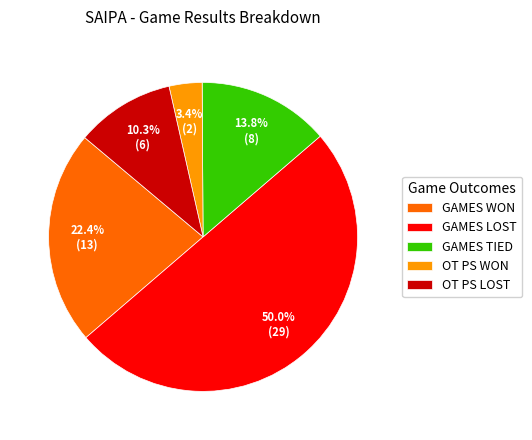

Rank the categories by value from lowest to highest.

OT PS WON, OT PS LOST, GAMES TIED, GAMES WON, GAMES LOST